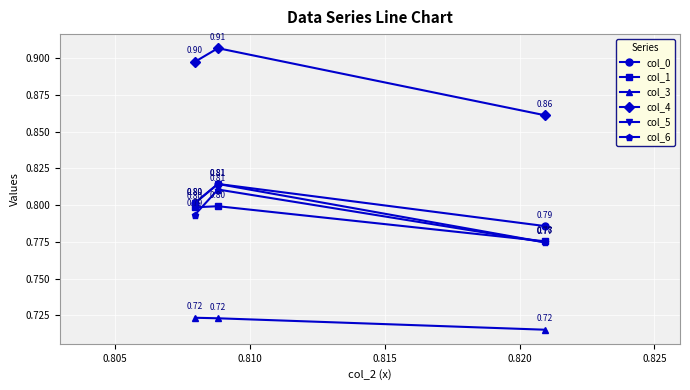

Which series has the largest range (max minus min)?

col_4